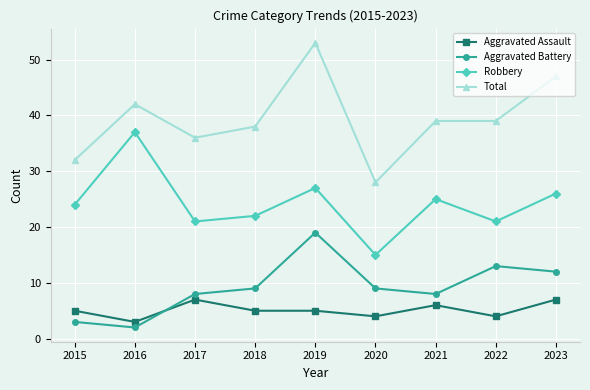

Count the number of categories in the chart.

9